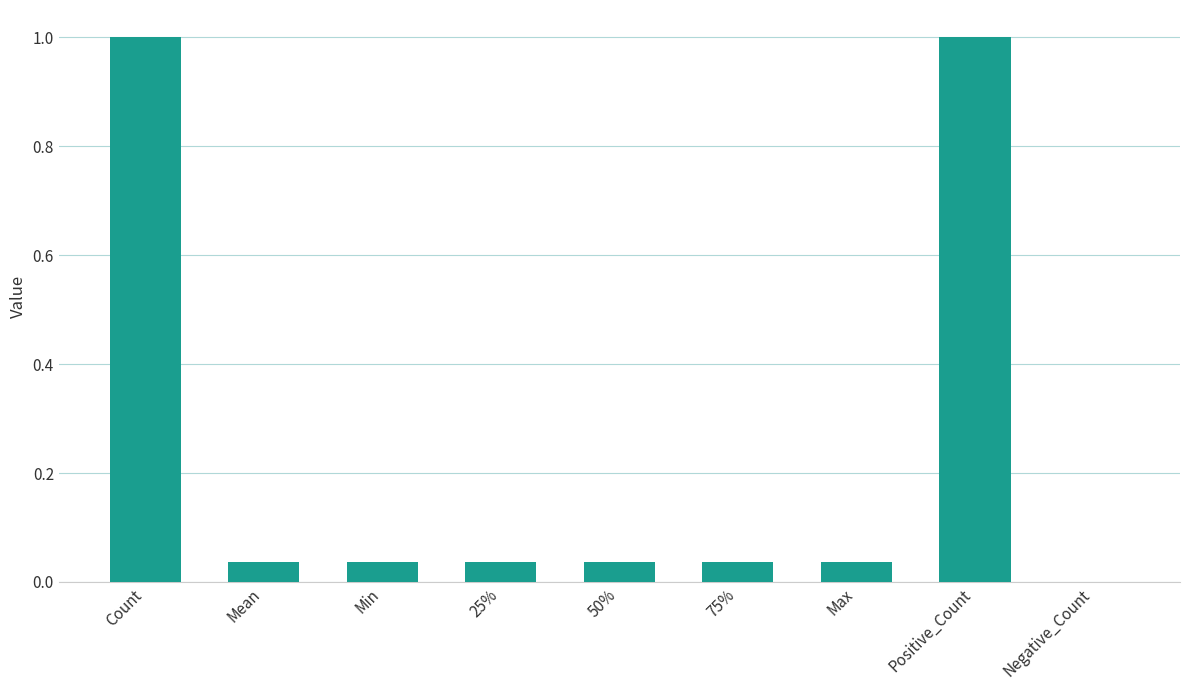

The value at Count is 0.6. True or false?

False